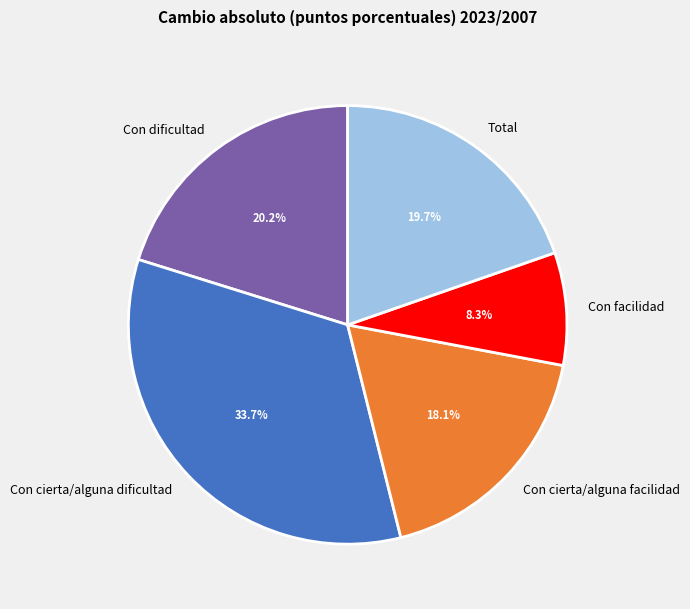

Rank the categories by value from highest to lowest.

Con cierta/alguna dificultad, Con dificultad, Total, Con cierta/alguna facilidad, Con facilidad